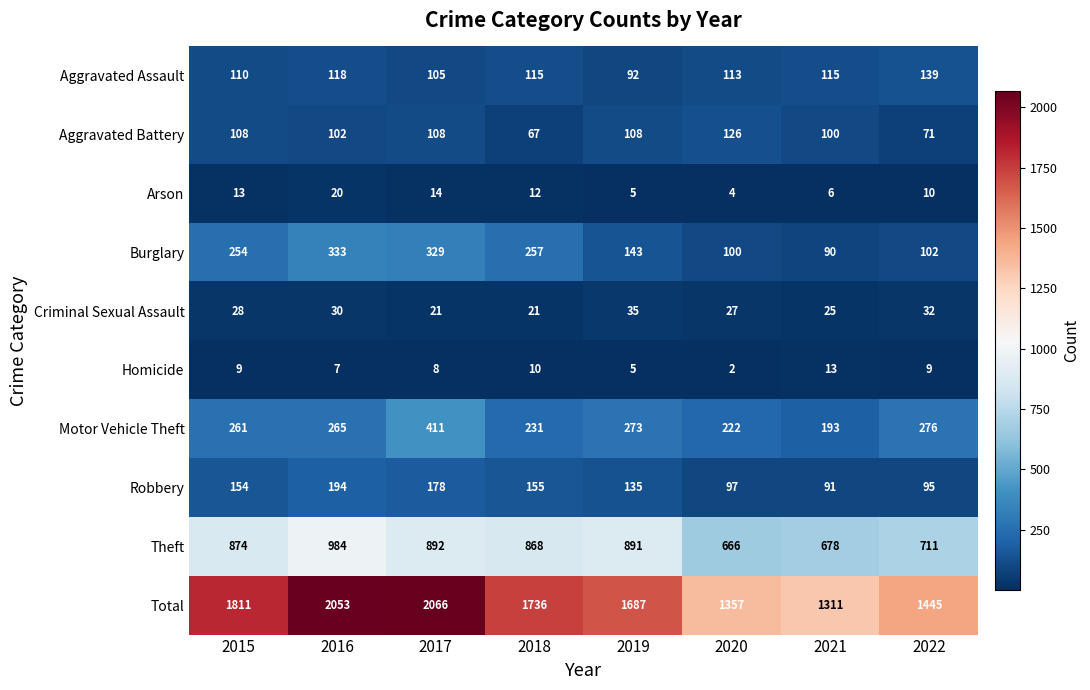

Is it true that Homicide equals 2 at 2019?

False